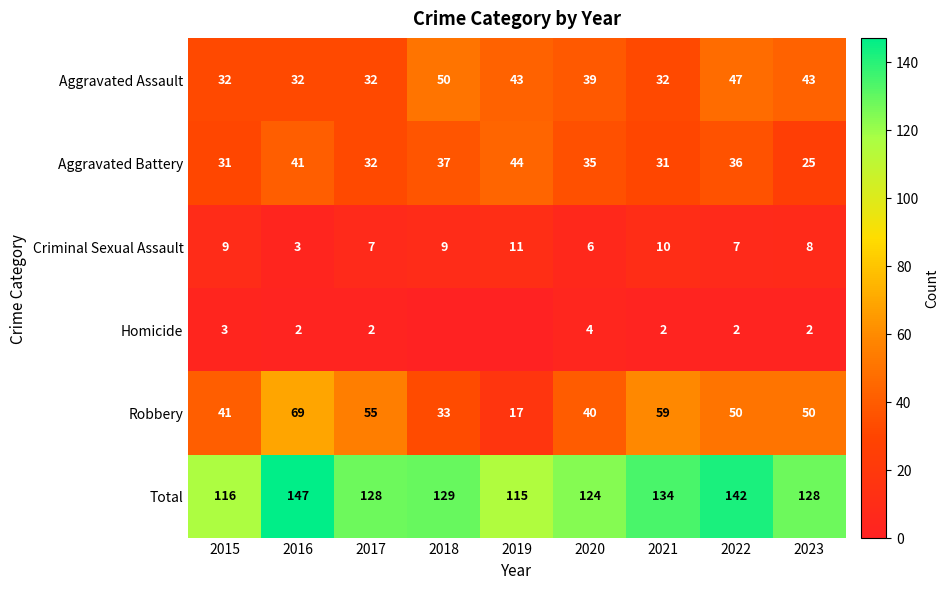

Count the Criminal Sexual Assault values in the range 7 to 9.

5